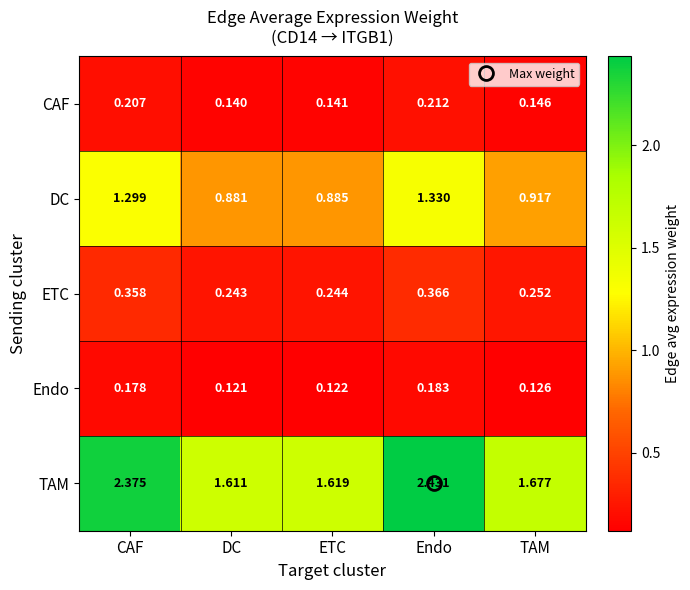

Where is DC nearest to the value 1?

TAM